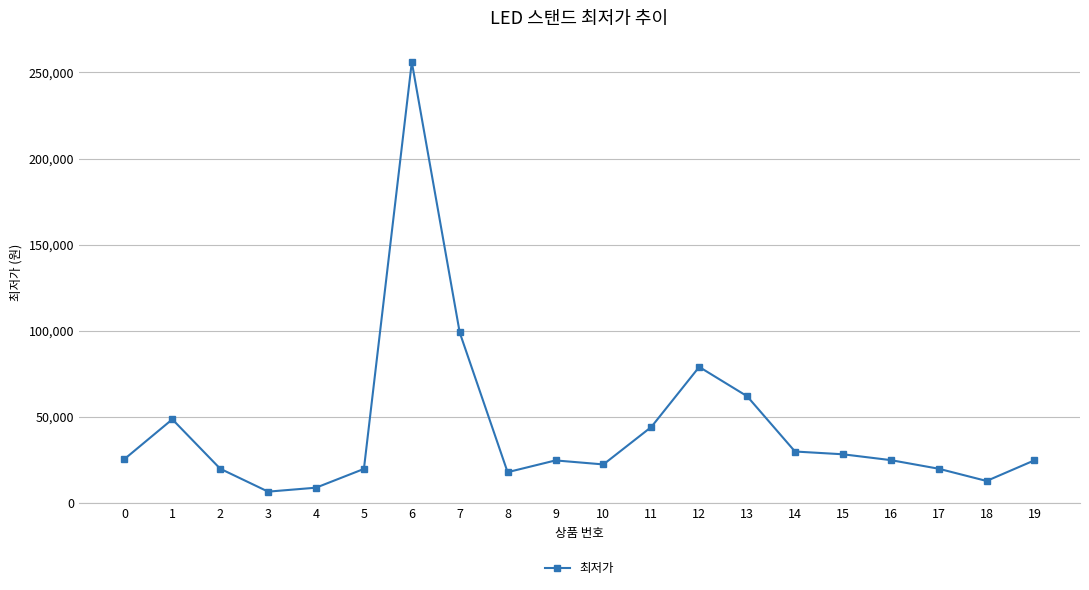

Which category has the lowest value across all series?

3